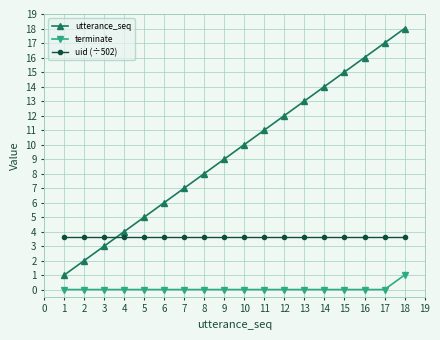

List the series in order of their peak value, lowest first.

terminate, uid (÷502), utterance_seq